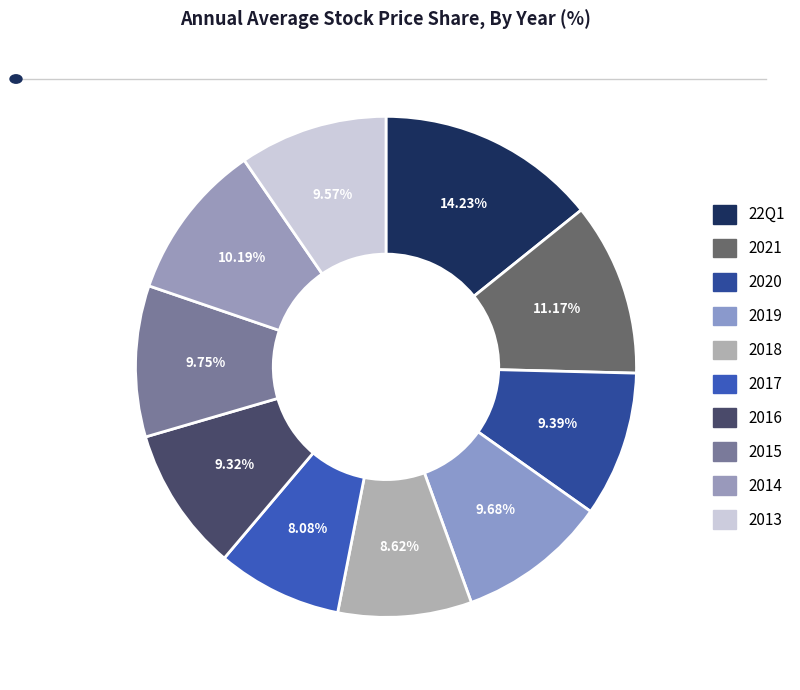

What percentage do 2017 and 2015 together represent?

17.8%